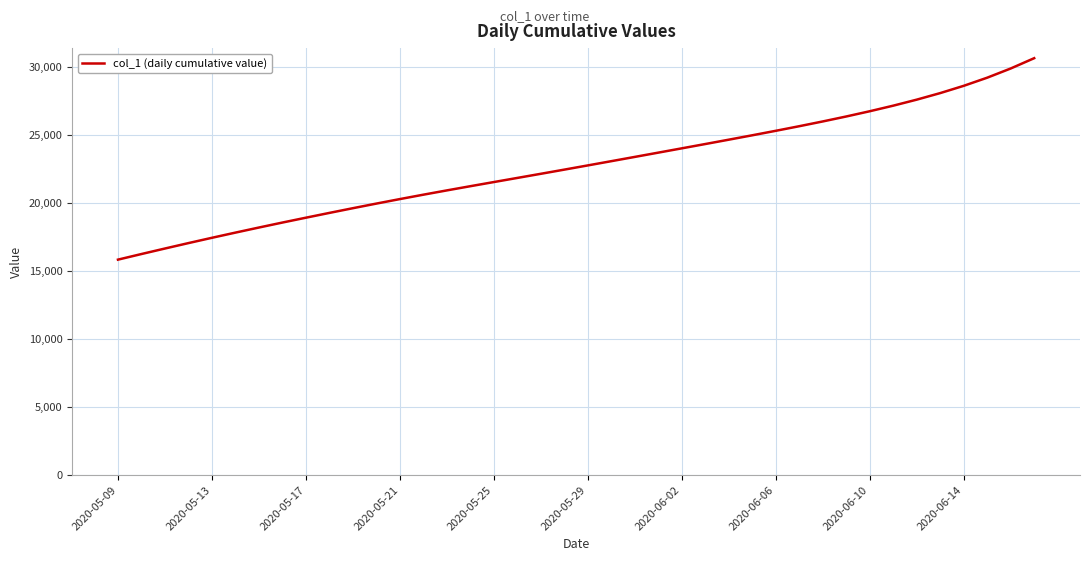

What is the smallest value displayed?

15842.6